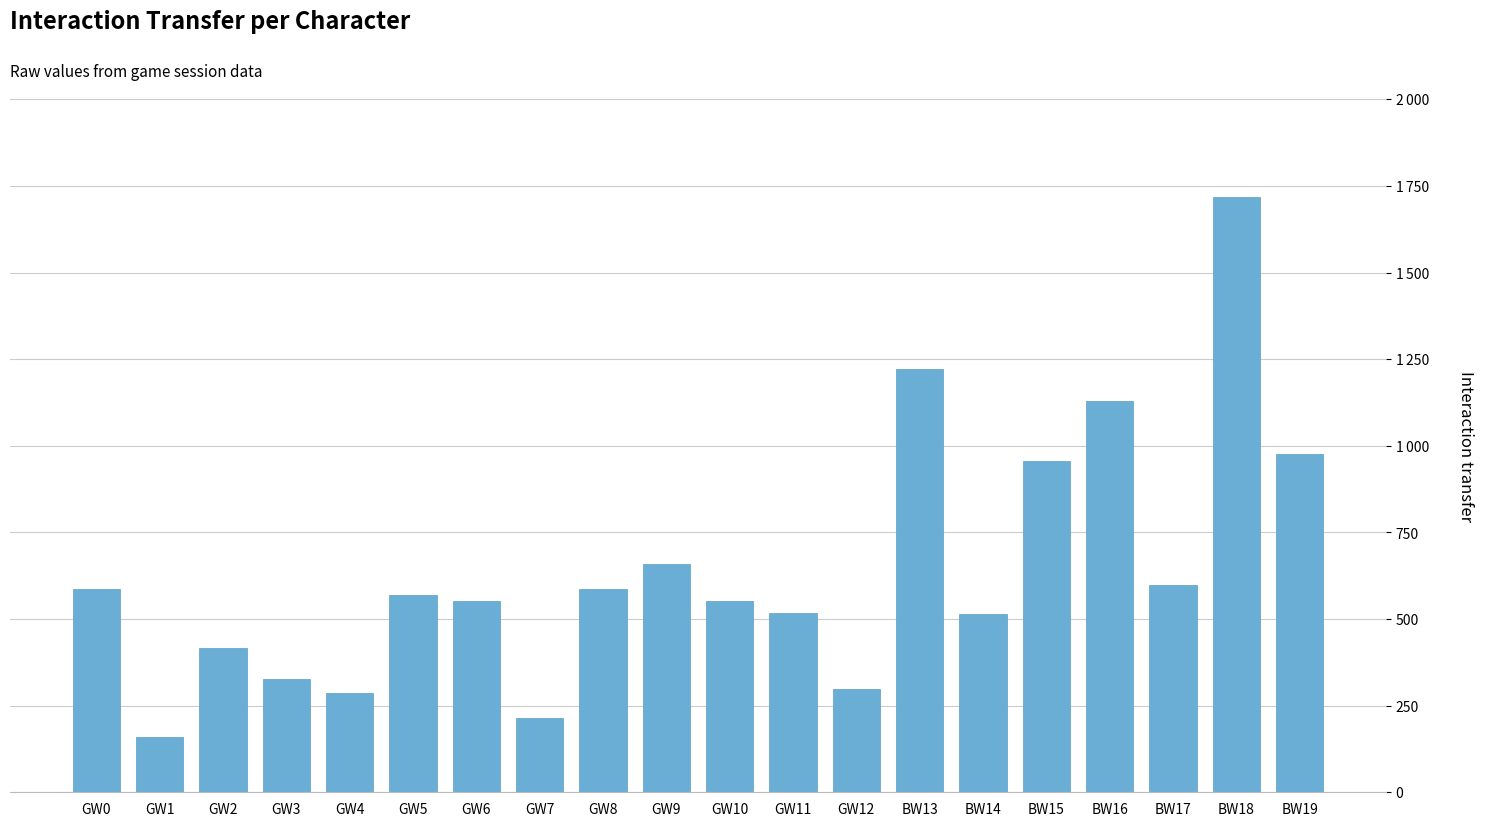

Does the chart contain any negative values?

No